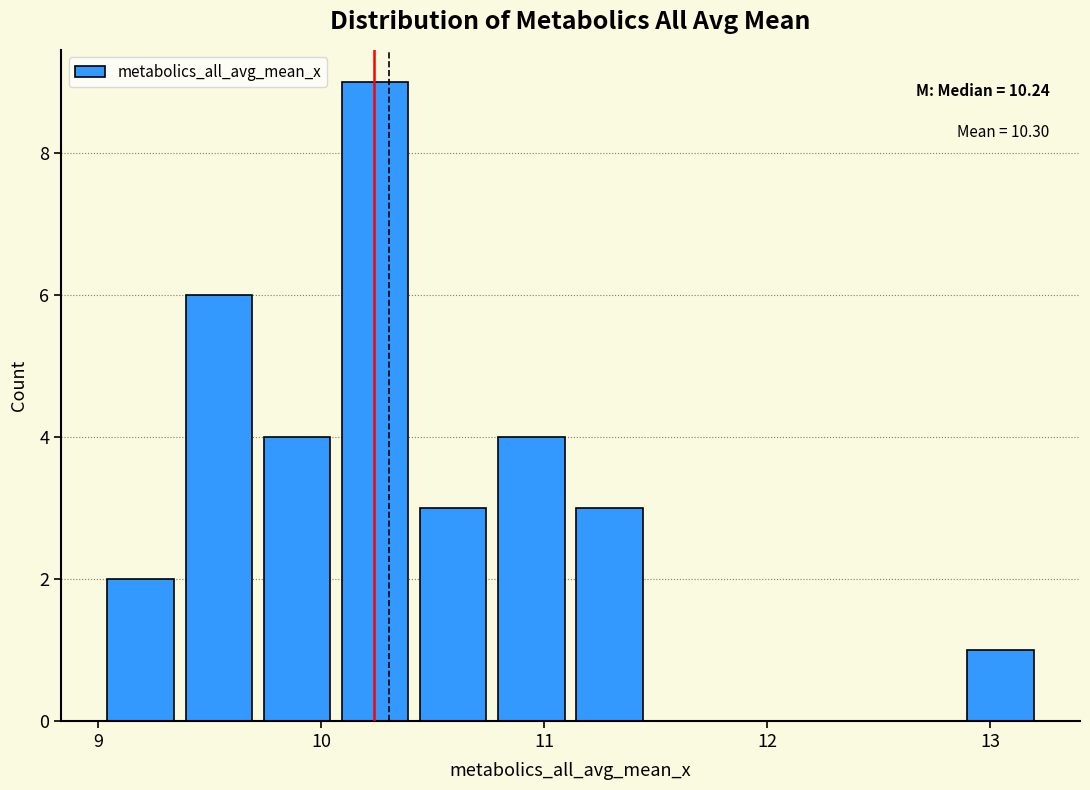

Read against the x-axis, roughly where is the centre of the tallest bar?

10.2